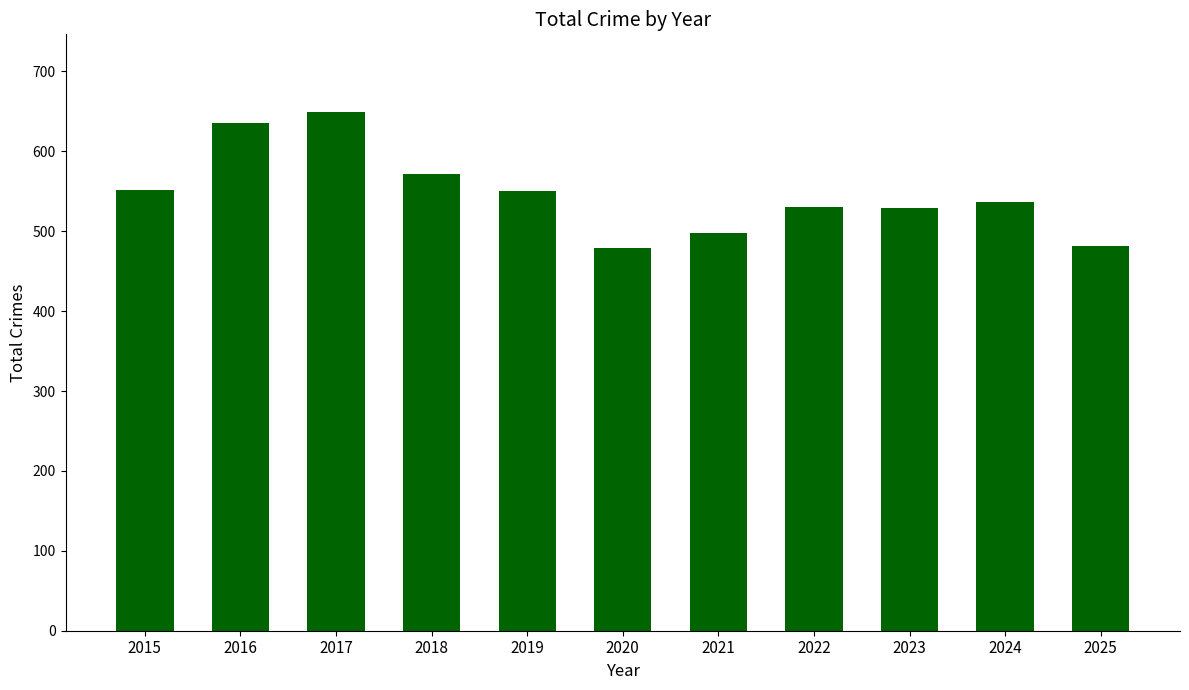

Where does the data first go above 536?

2015